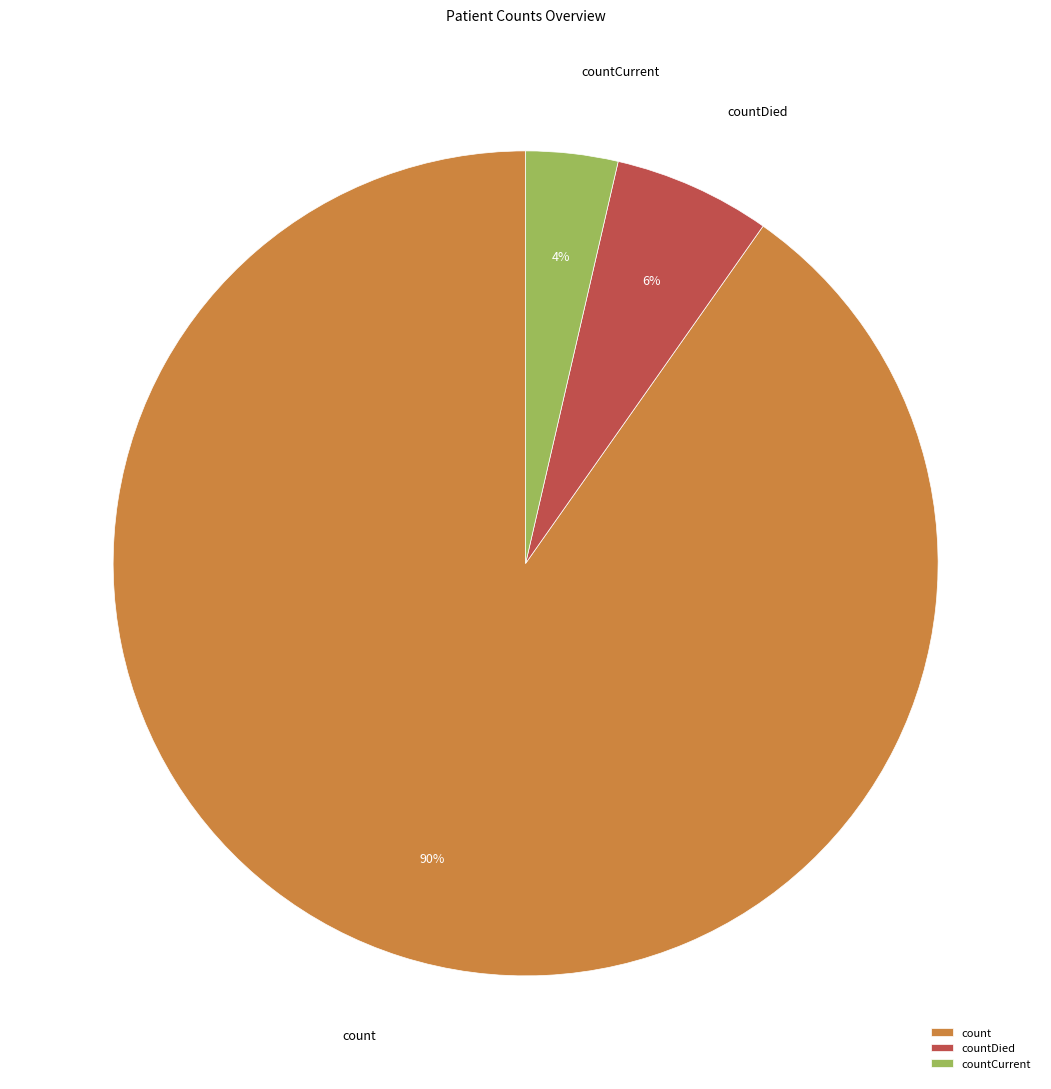

The countDied slice represents 6% of the pie. True or false?

True